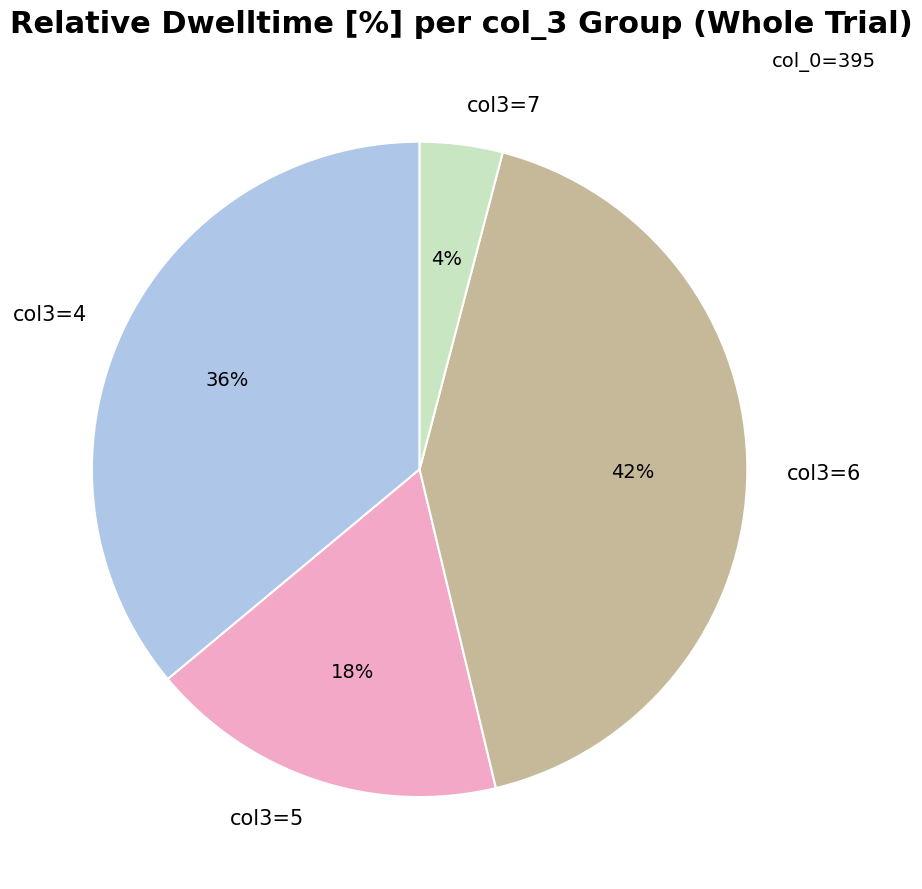

To the nearest percent, what percentage of the pie is col3=5?

18%